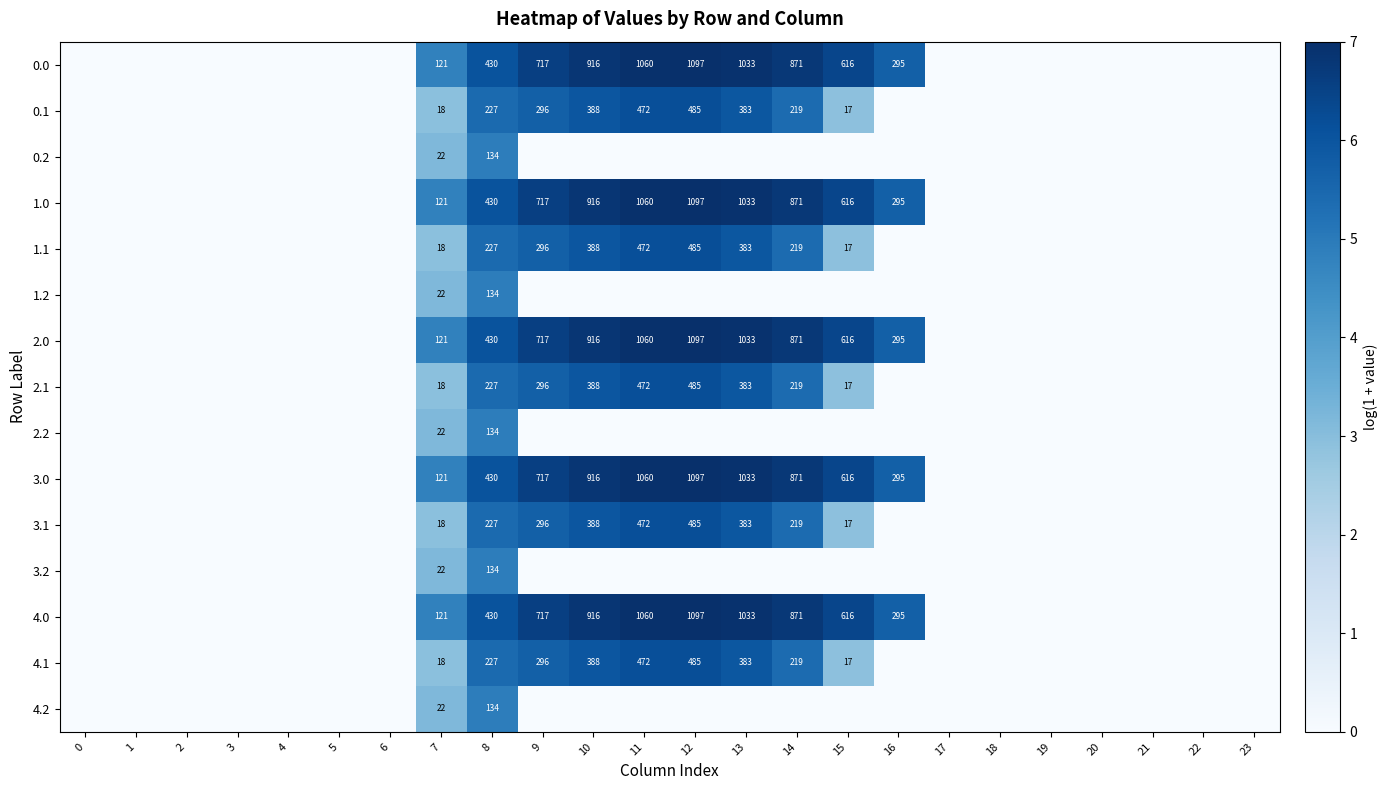

What is the difference between the highest and lowest values at 8?

296